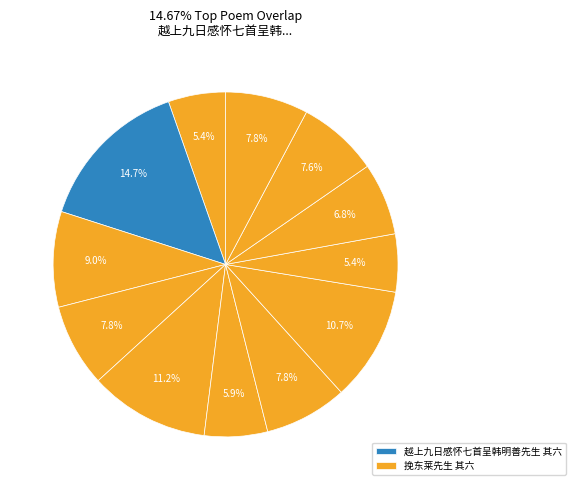

How many slices are in this pie chart?

12